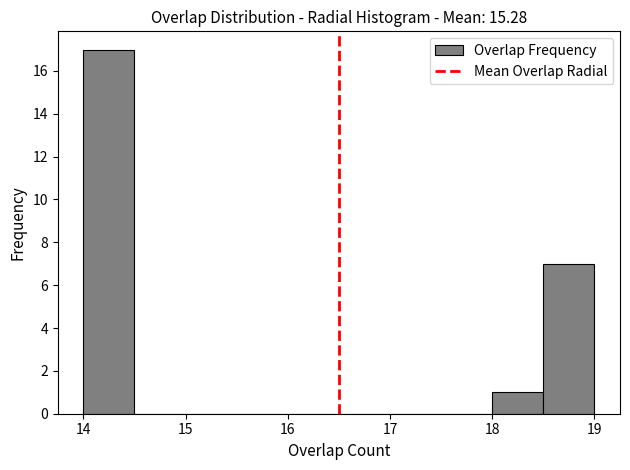

Reading left to right, list every bar in this chart as the range it spans on the x-axis followed by its height. The values are not printed on the chart, so give them approximately, as read against the axis.

14.0 to 14.5: 17
14.5 to 15.0: 0
15.0 to 15.5: 0
15.5 to 16.0: 0
16.0 to 16.5: 0
16.5 to 17.0: 0
17.0 to 17.5: 0
17.5 to 18.0: 0
18.0 to 18.5: 1
18.5 to 19.0: 7